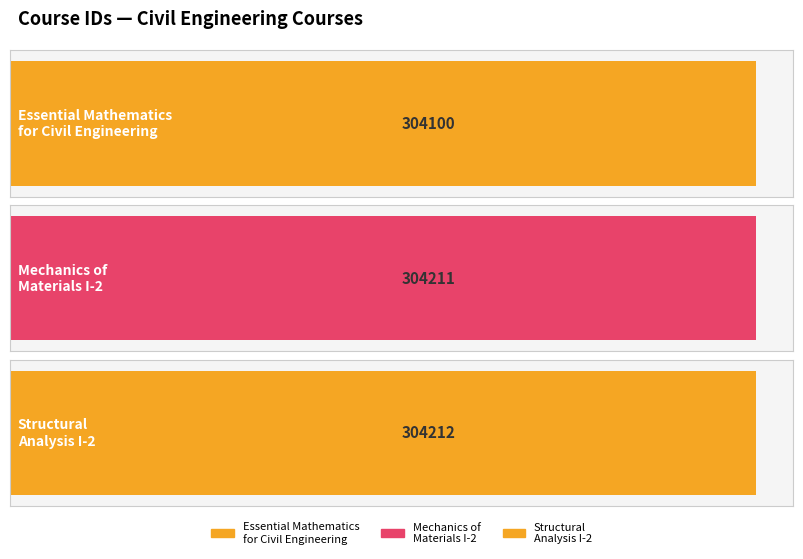

Reading left to right, list all the values displayed in this chart.

304100	304211	304212